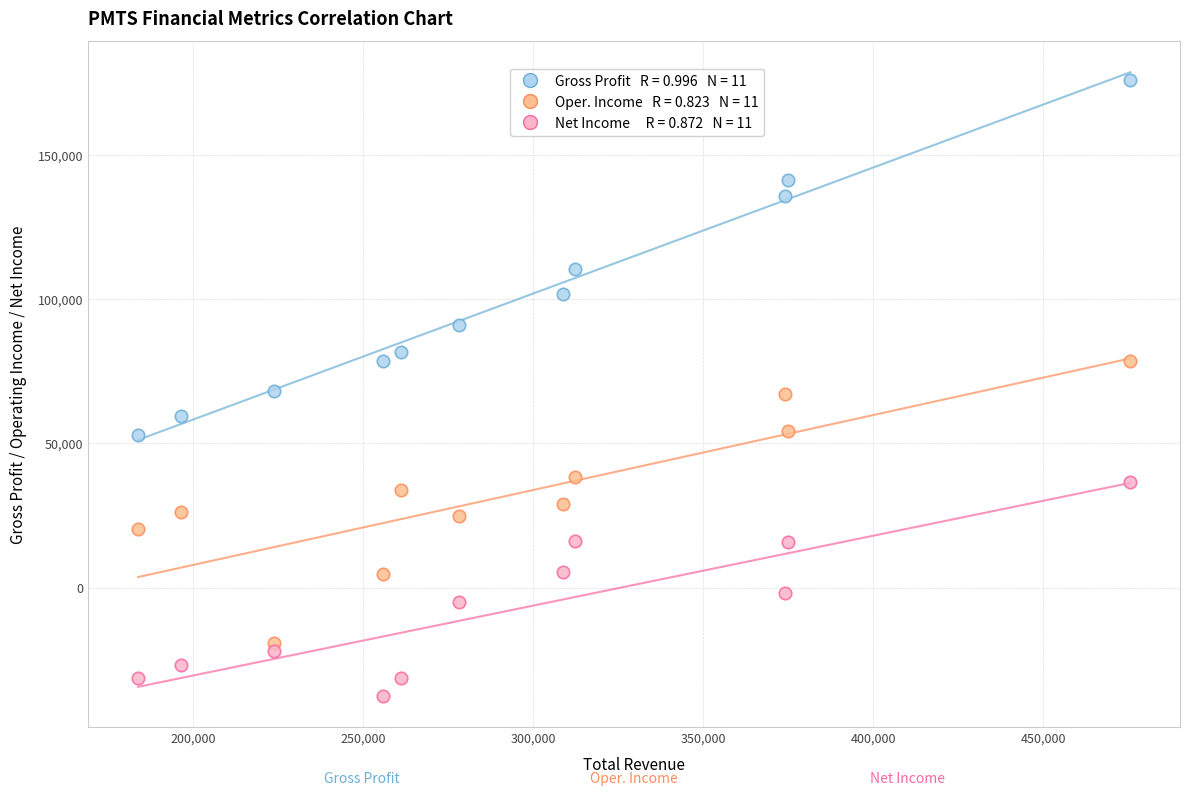

Across all data points, what is the range of X values (max minus min)?

291900